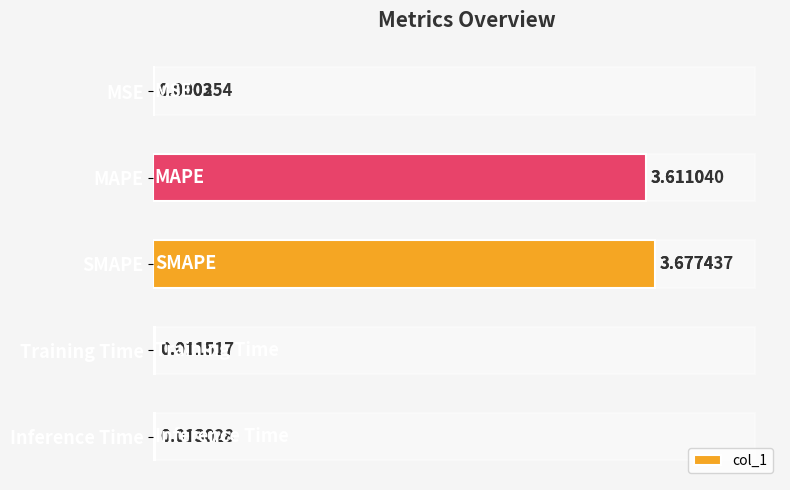

Between 2 and 1, which is larger?

2